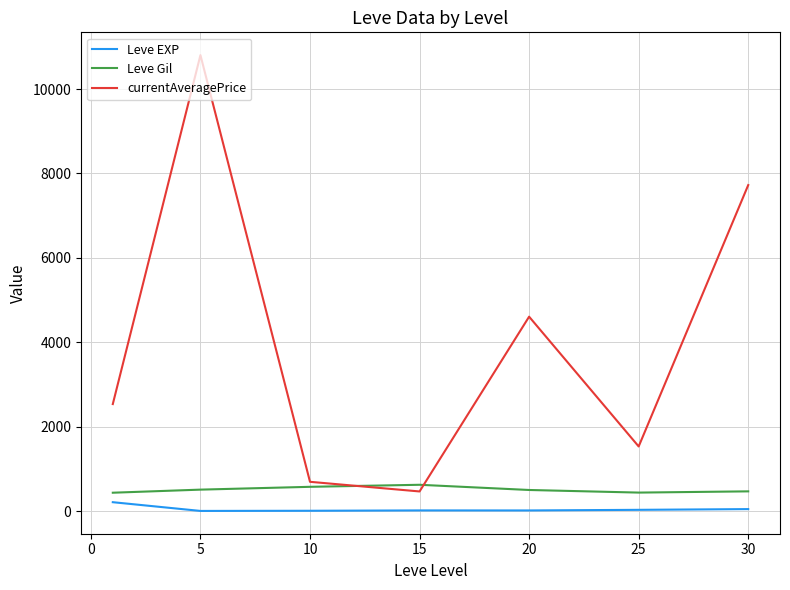

True or false: currentAveragePrice and Leve EXP cross at least once.

False